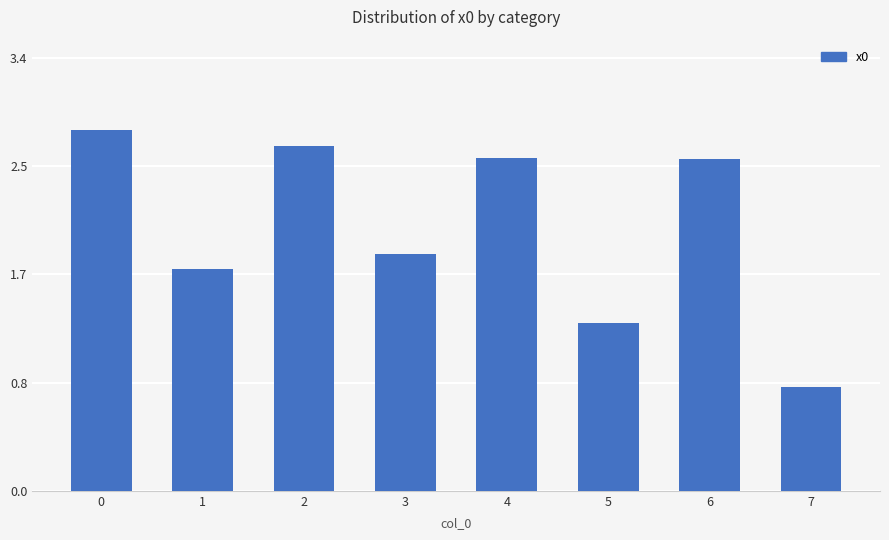

Are the bars horizontal?

No